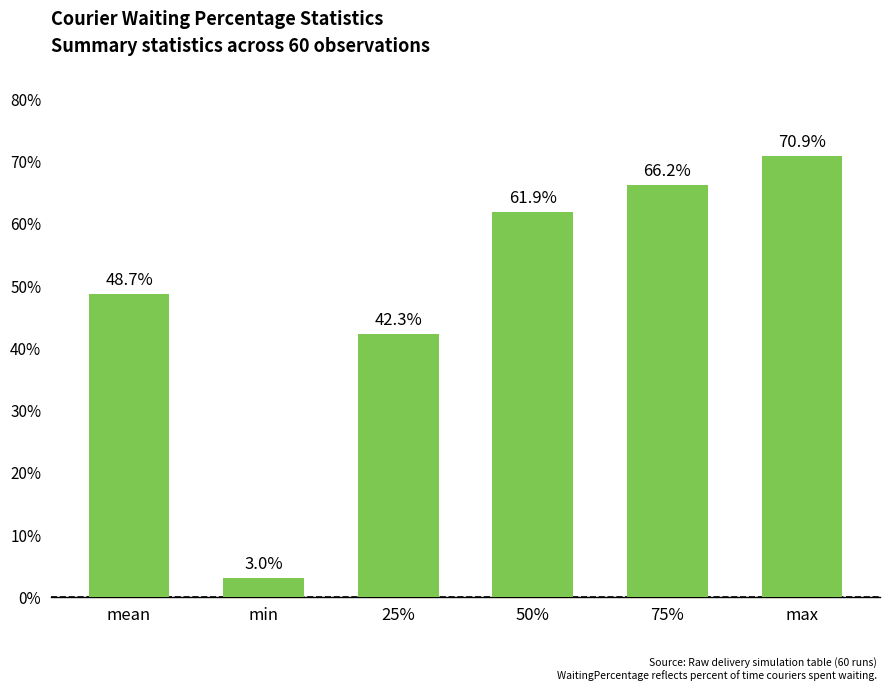

Rank the categories by value from lowest to highest.

min, 25%, mean, 50%, 75%, max